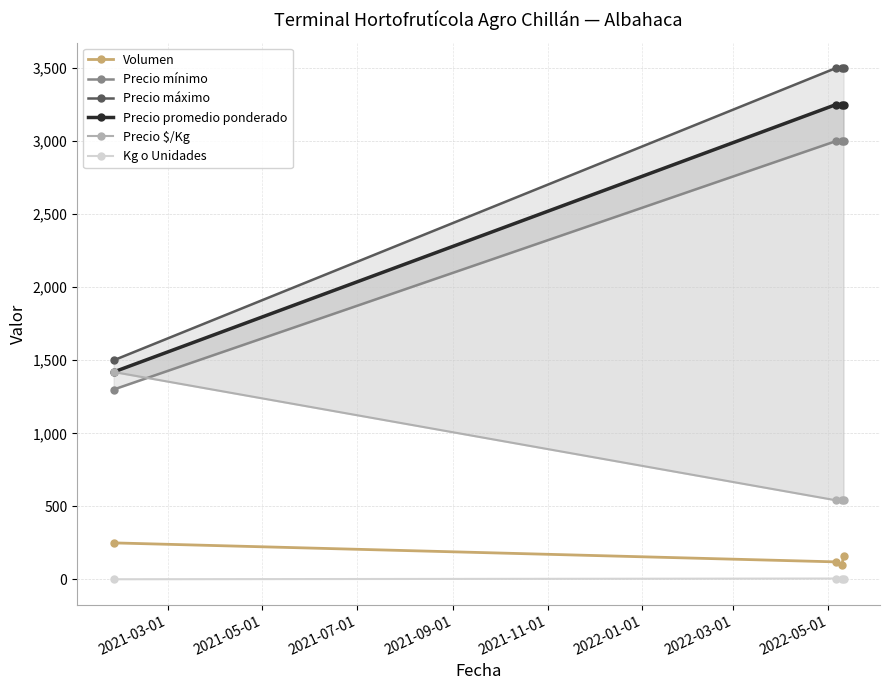

True or false: Volumen and Kg o Unidades cross at least once.

False